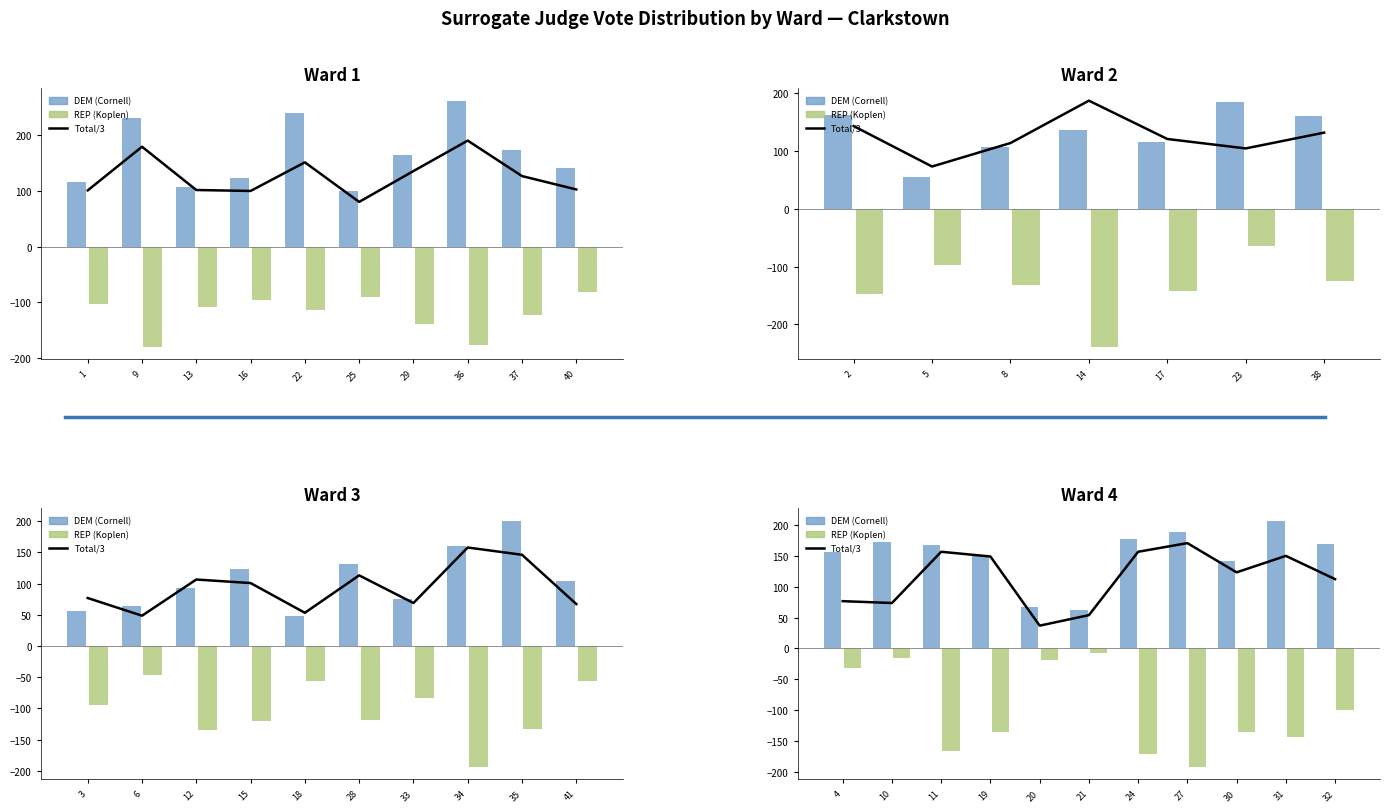

What is the difference between the second highest and minimum values in the REP (Koplen) series?

176.0